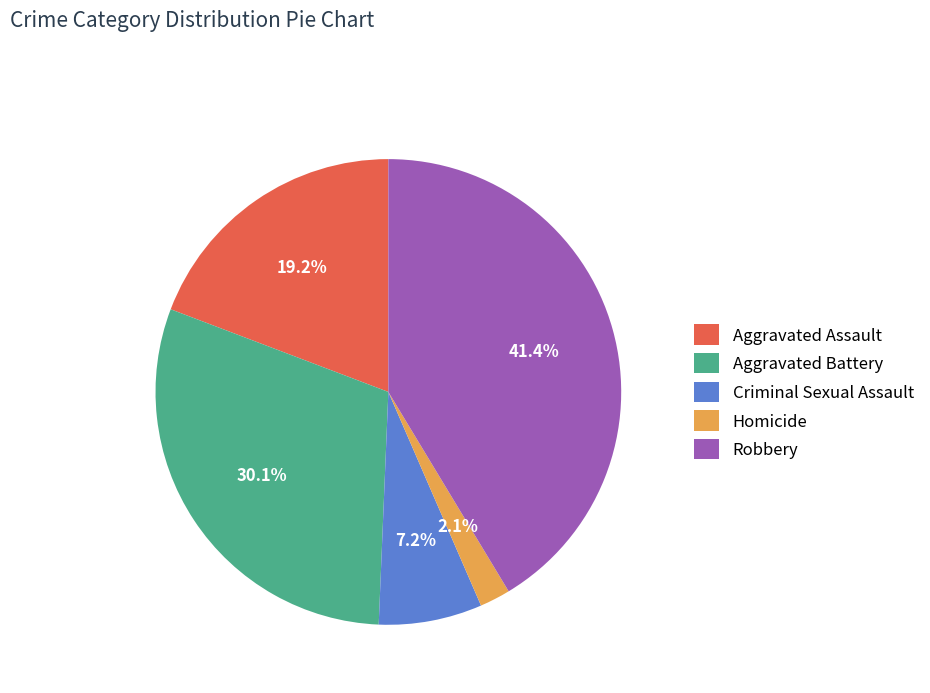

To the nearest percent, what is the average slice percentage?

20%